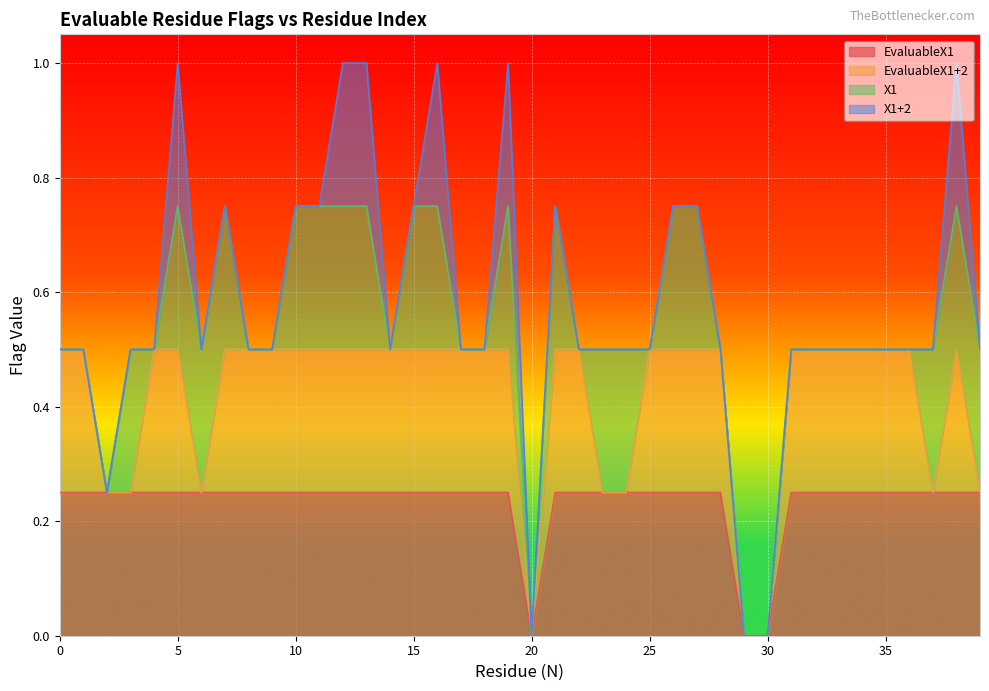

What is the total value across all series at 25?

0.5